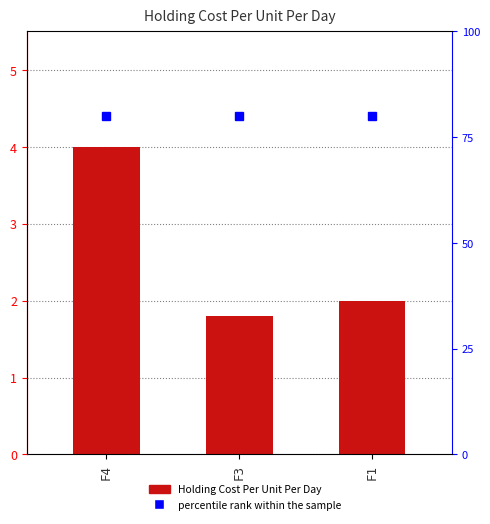

What is the sum of all values?

7.8